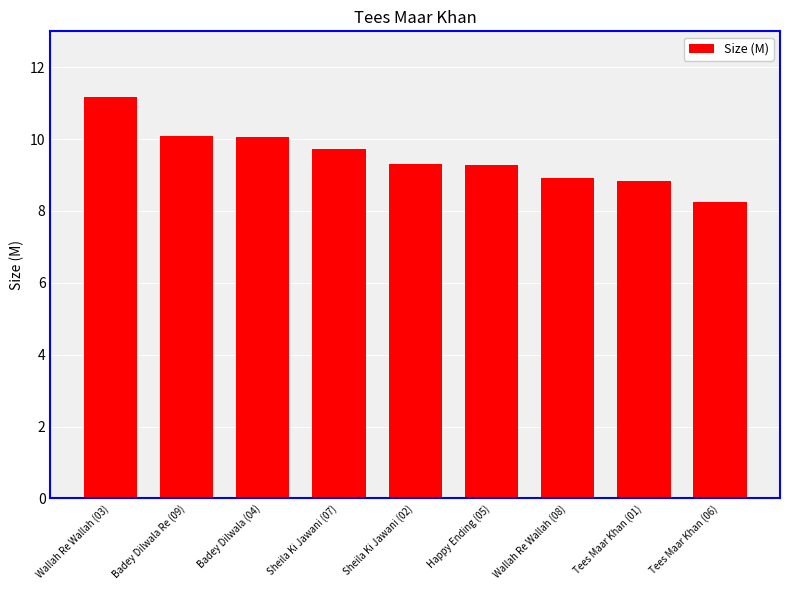

The value at Wallah Re Wallah (08) is 3.4. True or false?

False